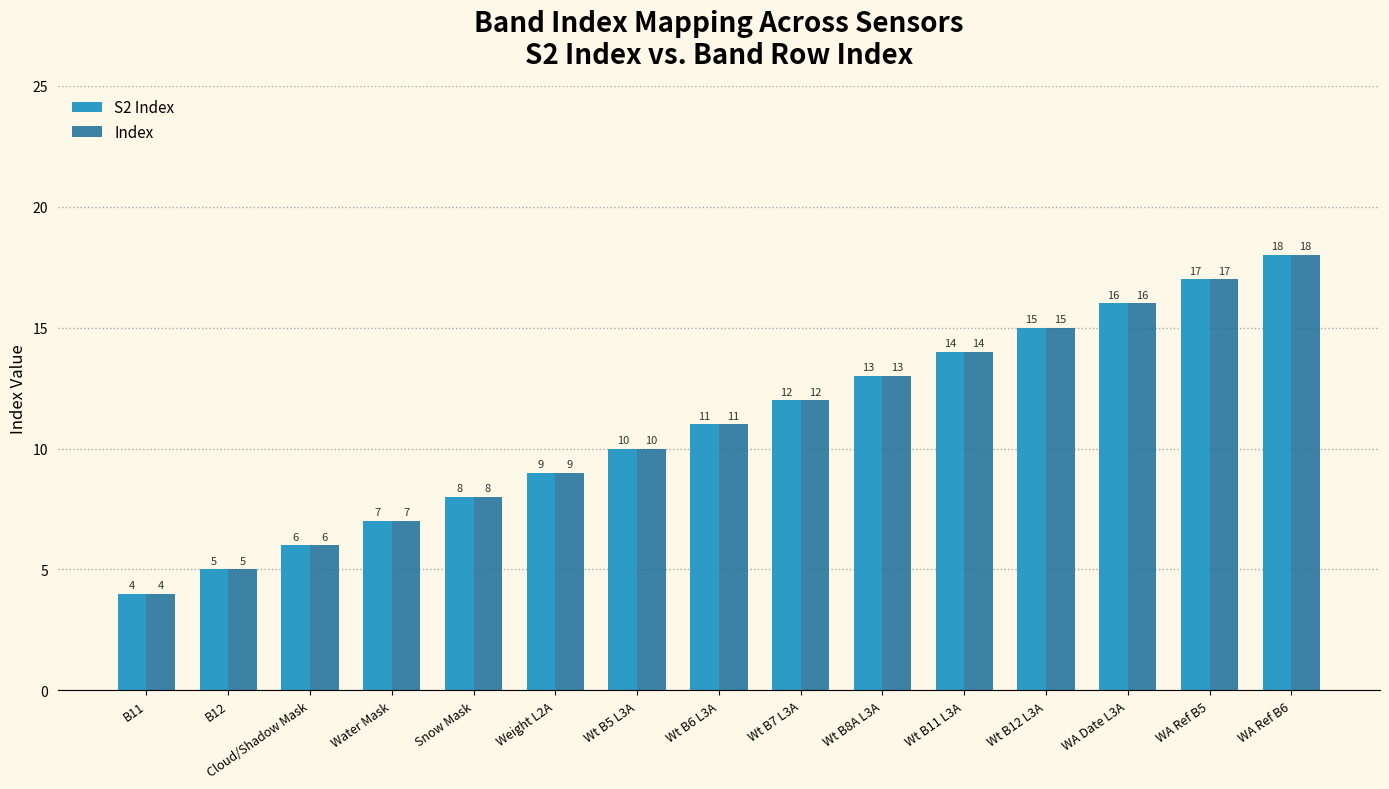

Reading right to left, what are all the values shown in this chart?

S2 Index: 18	17	16	15	14	13	12	11	10	9	8	7	6	5	4
Index: 18	17	16	15	14	13	12	11	10	9	8	7	6	5	4